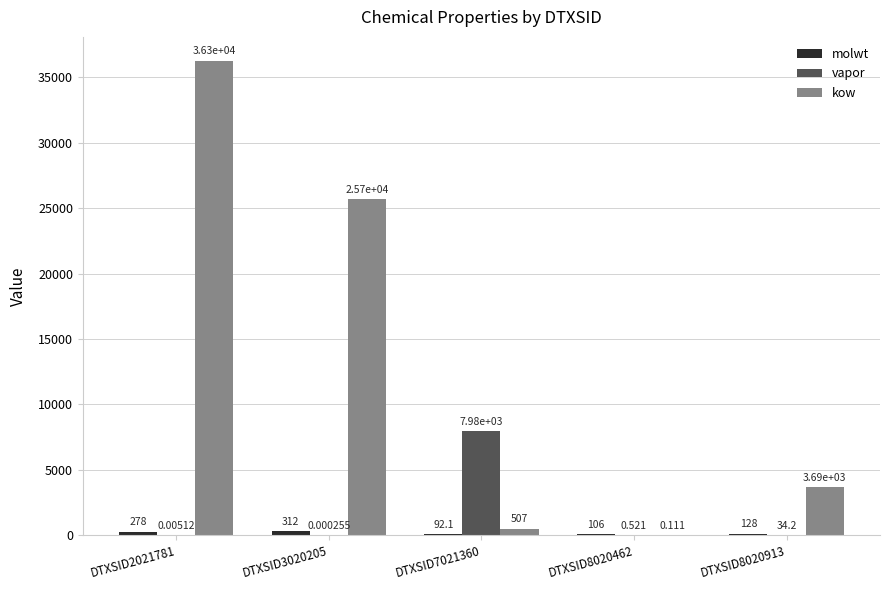

Which series changed the most between DTXSID2021781 and DTXSID8020913?

kow